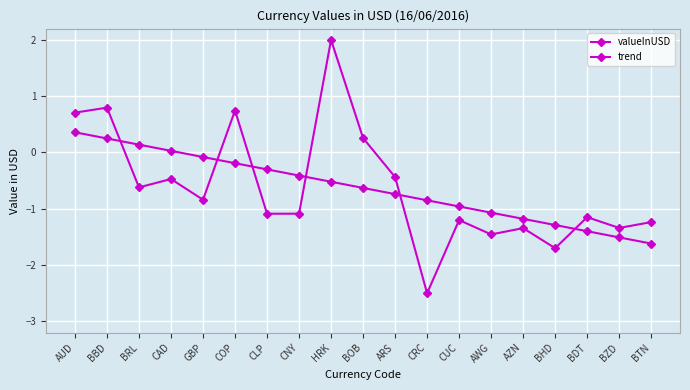

Which has a higher value, HRK or BTN?

HRK